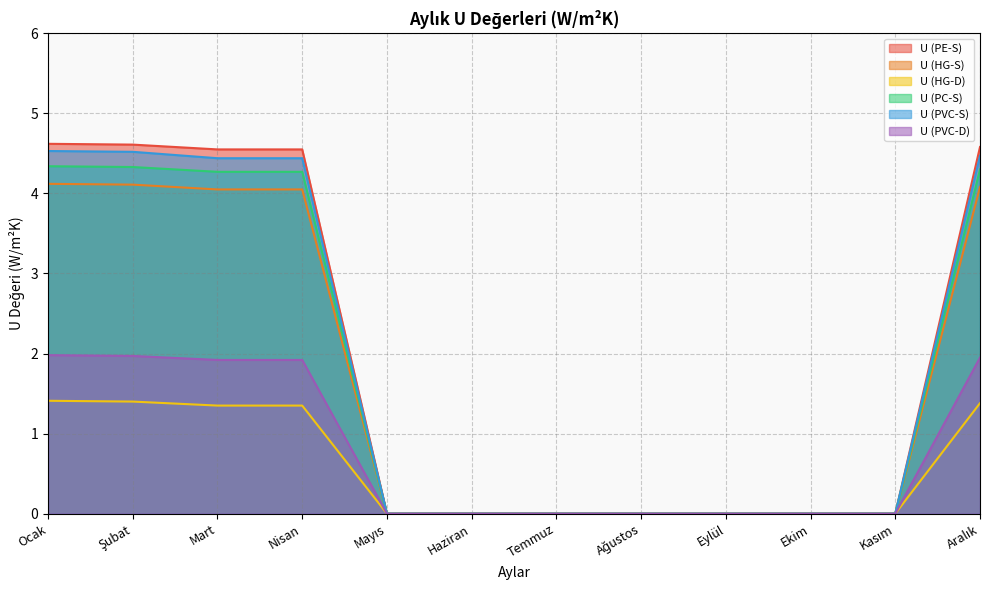

Reading right to left, list all the values displayed in this chart.

U (PE-S): 4.6	0.0	0.0	0.0	0.0	0.0	0.0	0.0	4.5	4.5	4.6	4.6
U (HG-S): 4.1	0.0	0.0	0.0	0.0	0.0	0.0	0.0	4.0	4.0	4.1	4.1
U (HG-D): 1.4	0.0	0.0	0.0	0.0	0.0	0.0	0.0	1.4	1.4	1.4	1.4
U (PC-S): 4.3	0.0	0.0	0.0	0.0	0.0	0.0	0.0	4.3	4.3	4.3	4.3
U (PVC-S): 4.5	0.0	0.0	0.0	0.0	0.0	0.0	0.0	4.4	4.4	4.5	4.5
U (PVC-D): 1.9	0.0	0.0	0.0	0.0	0.0	0.0	0.0	1.9	1.9	2.0	2.0